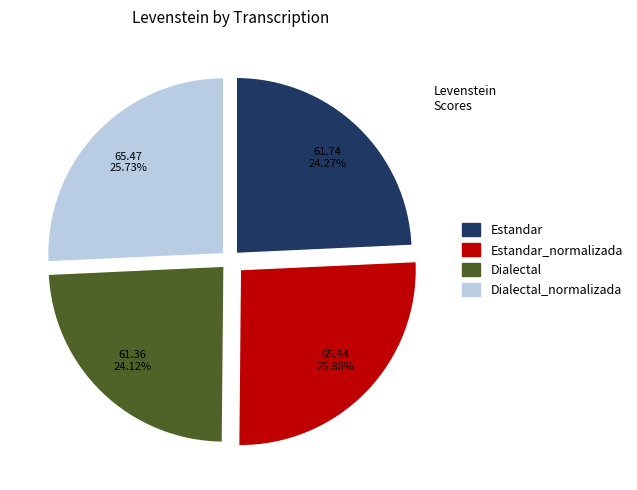

Is there any slice that represents more than half of the pie?

No